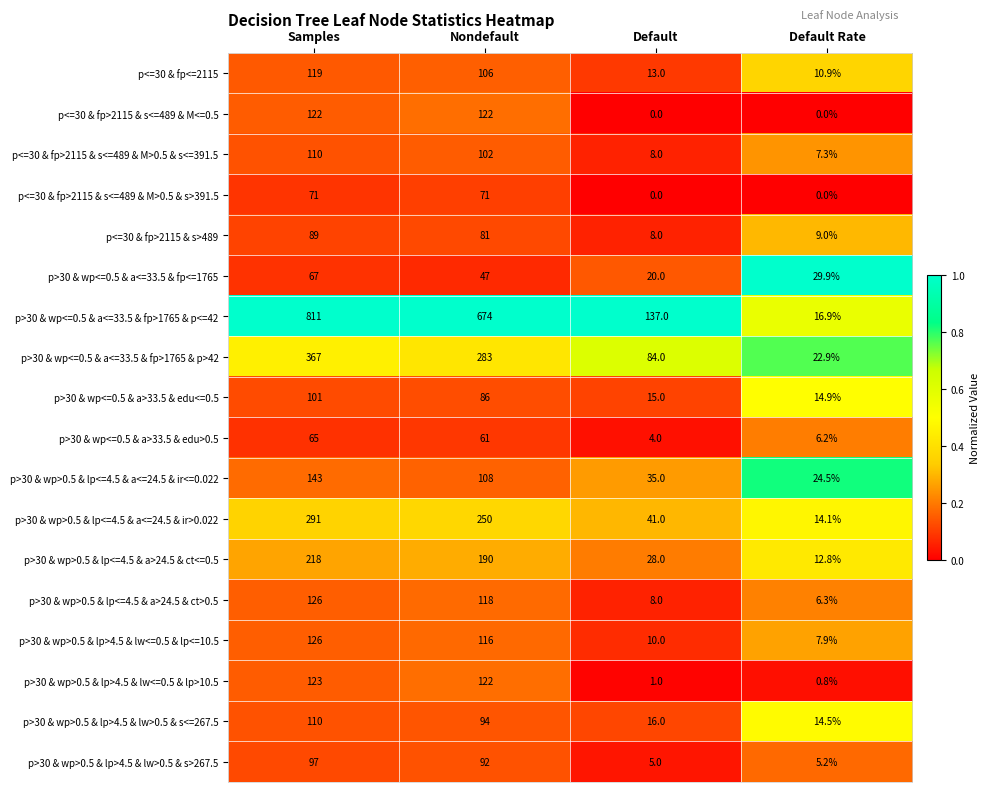

What is the greatest value displayed?

811.0